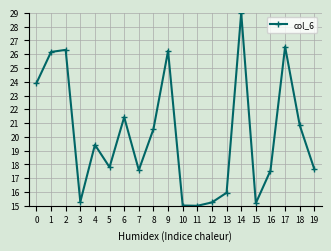

Does the chart have visible grid lines?

Yes